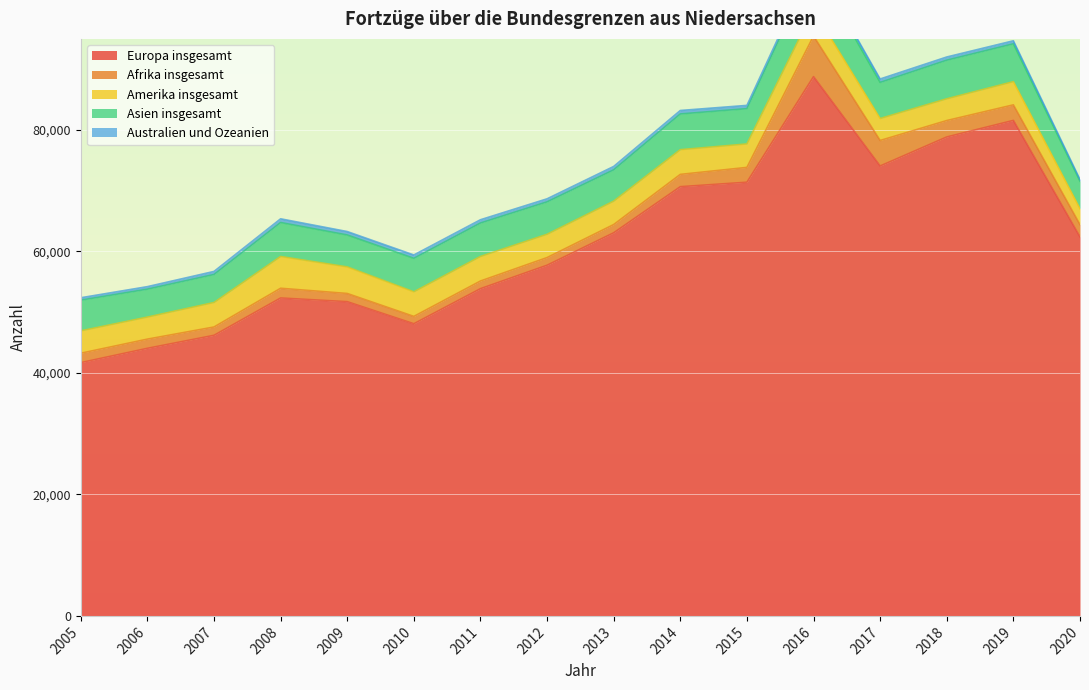

Where is Asien insgesamt nearest to the value 5938?

2017